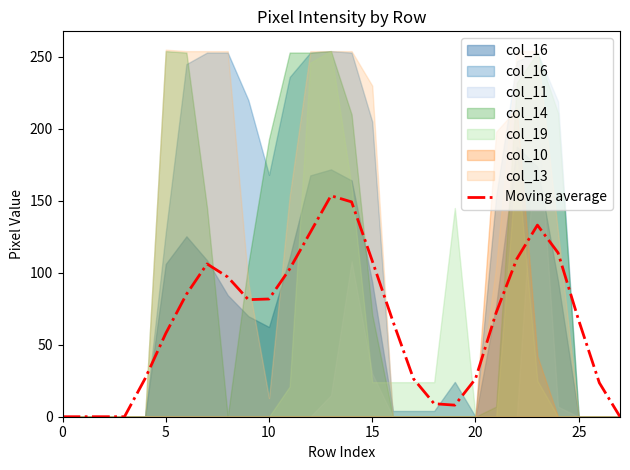

How many values exceed 72?

14